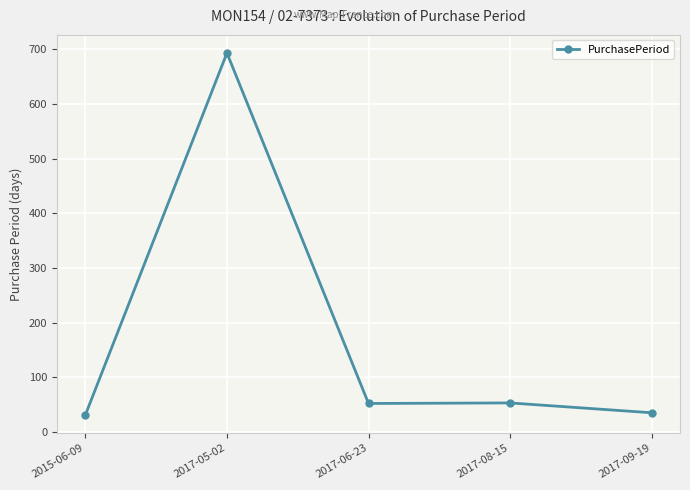

What is the value of the 5th point from the left?

35